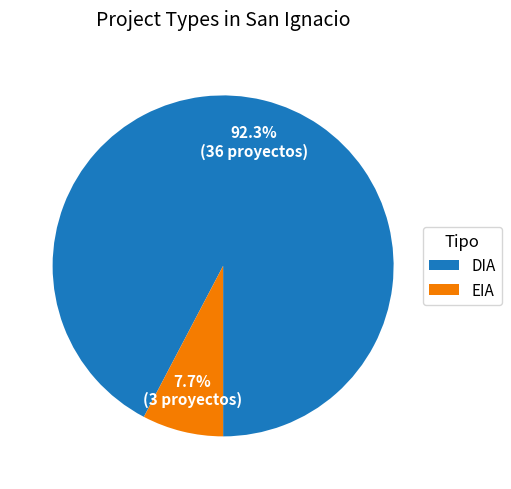

Is it true that DIA is 98% of the pie?

False